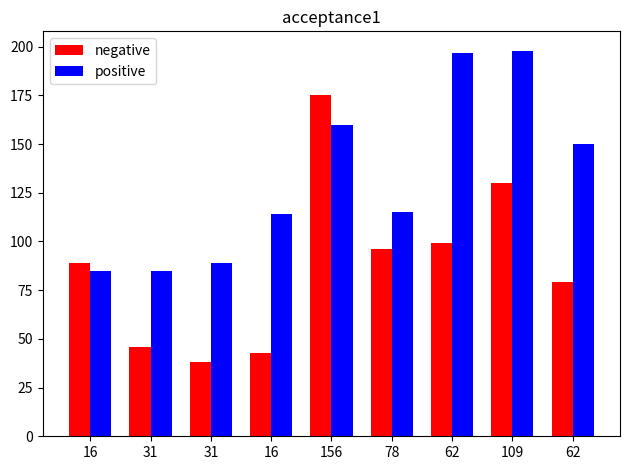

Where is negative nearest to the value 106?

62